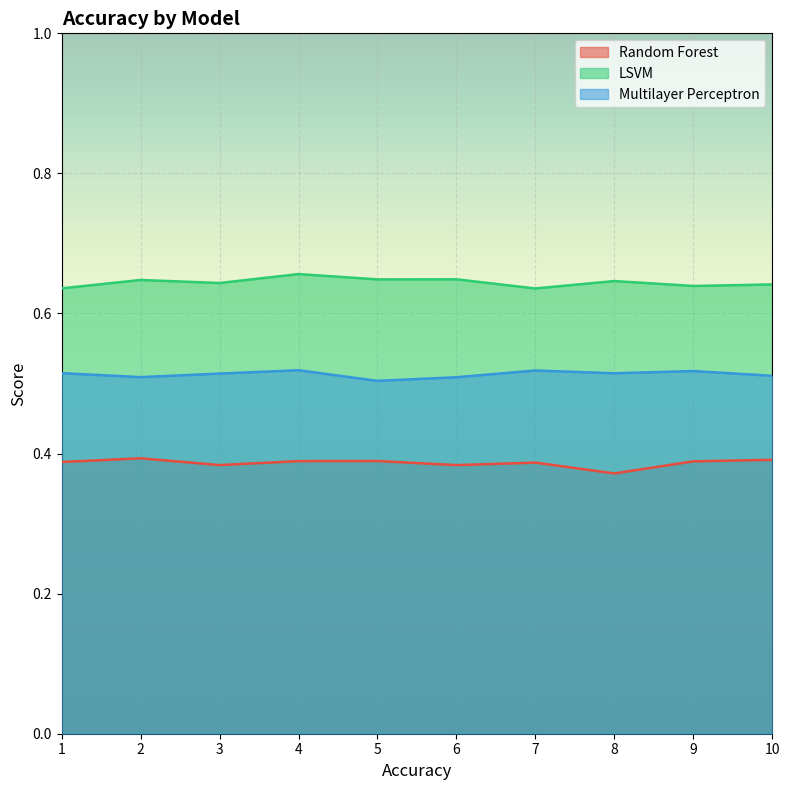

How many interior local valleys does the LSVM series have?

4